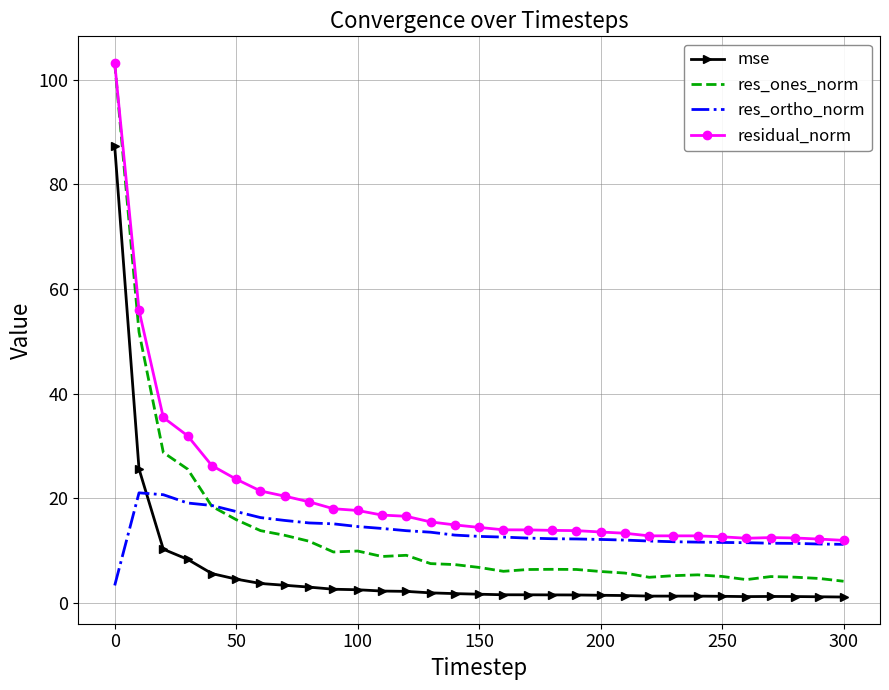

What are all the series names shown in the legend?

mse, res_ones_norm, res_ortho_norm, residual_norm